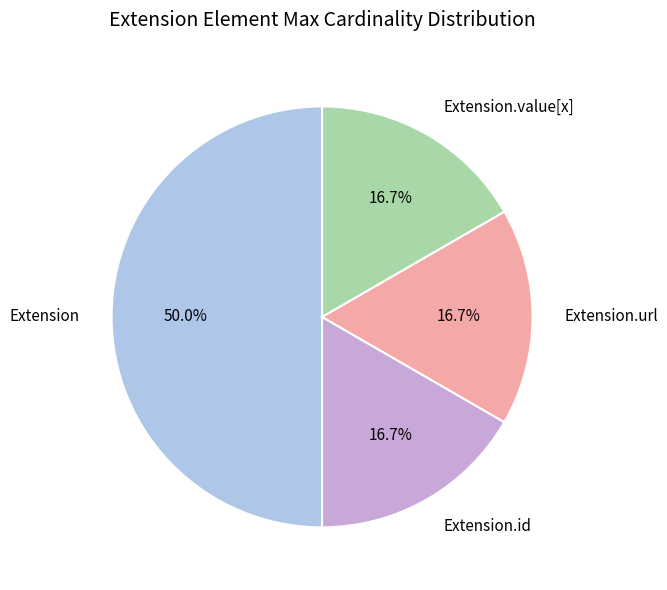

How many slices are in this pie chart?

4